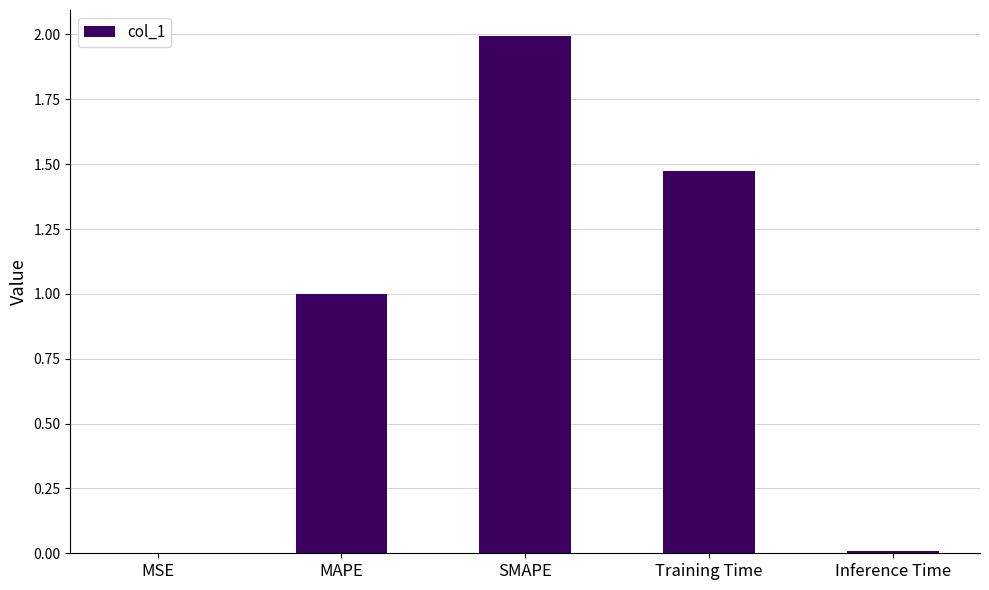

What is the greatest value displayed?

2.0